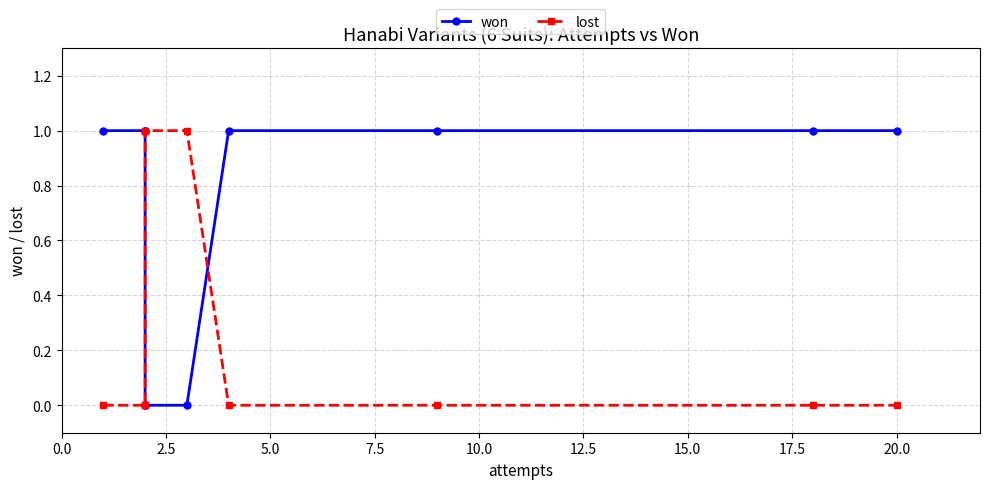

The value of won at 15.0 is 1. True or false?

True